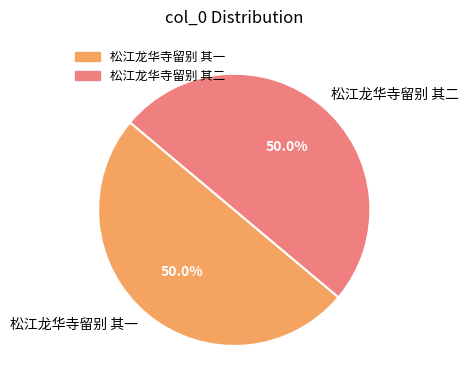

Count the number of slices in the pie.

2